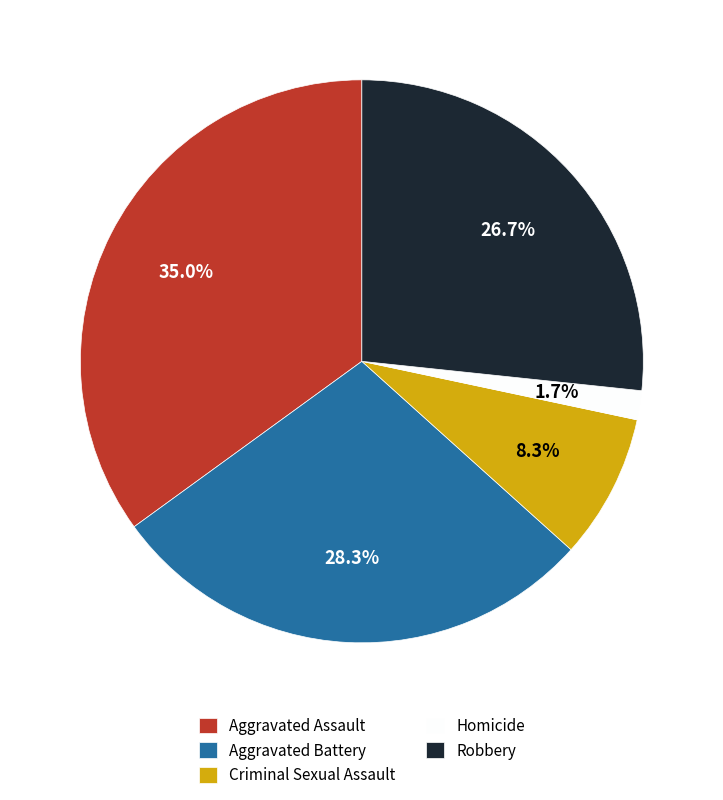

What is the smallest slice in the pie chart?

Homicide